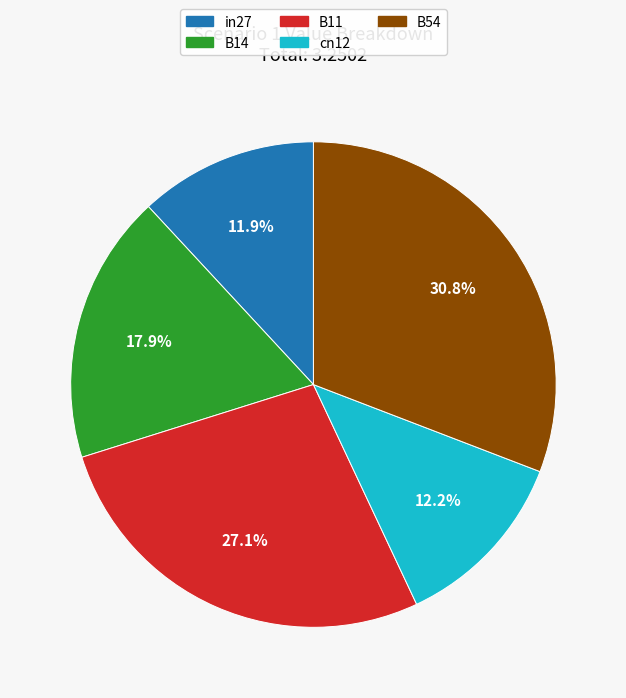

True or false: B11 accounts for 27% of the total.

True